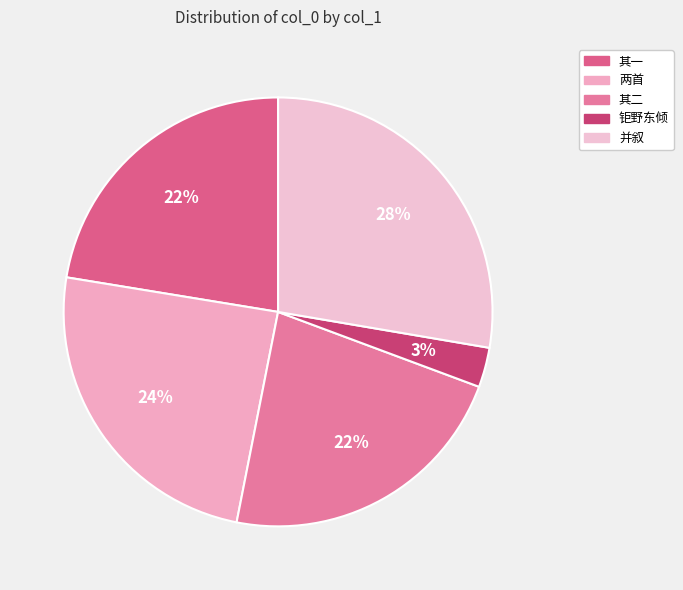

To the nearest percent, what is the average slice percentage?

20%